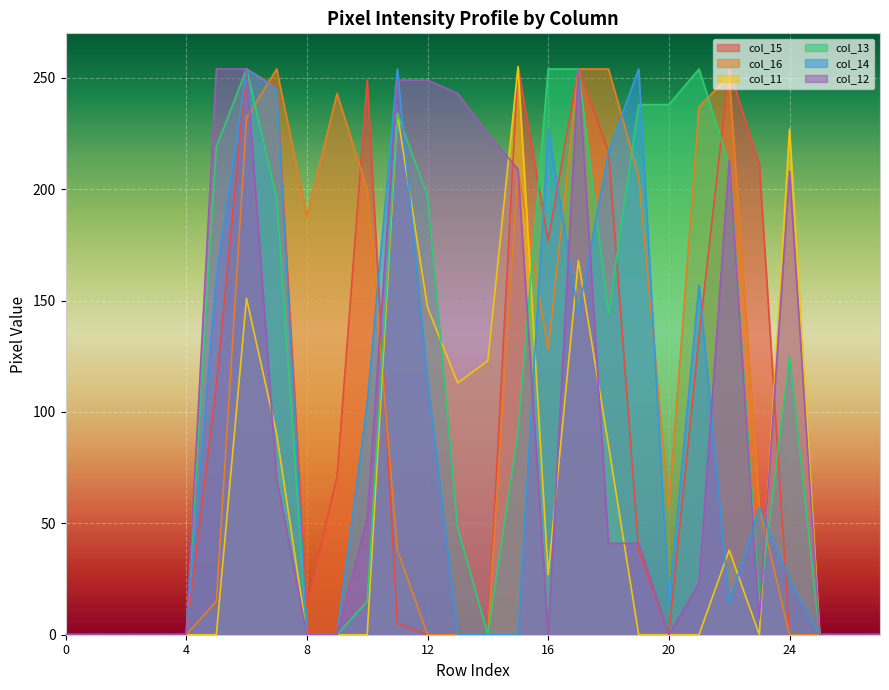

Where is the first local minimum for col_12?

16